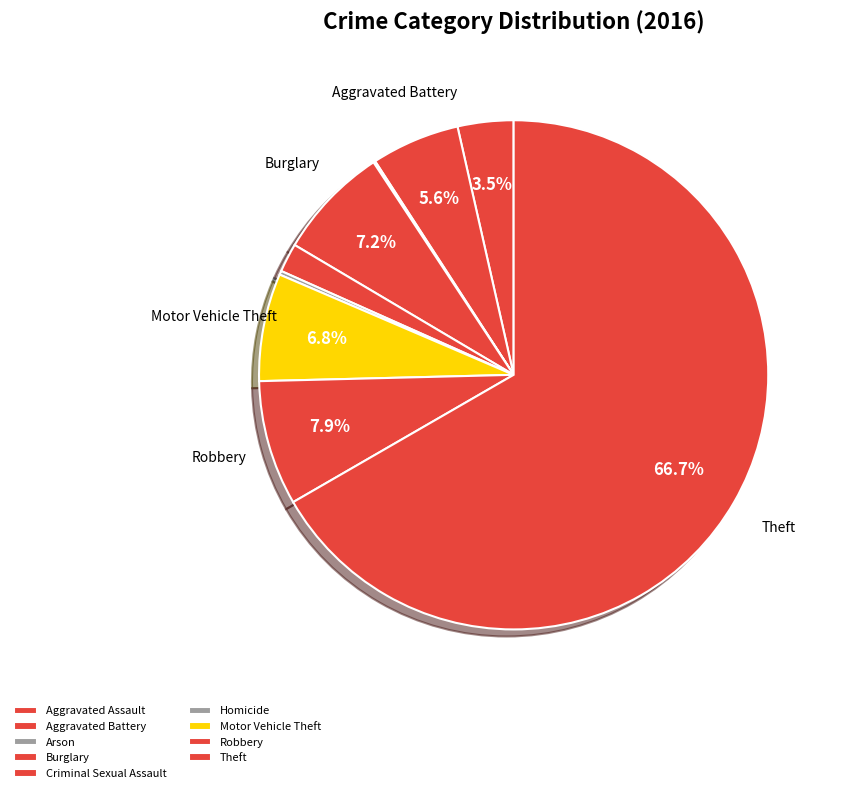

What is the largest slice in the pie chart?

Theft